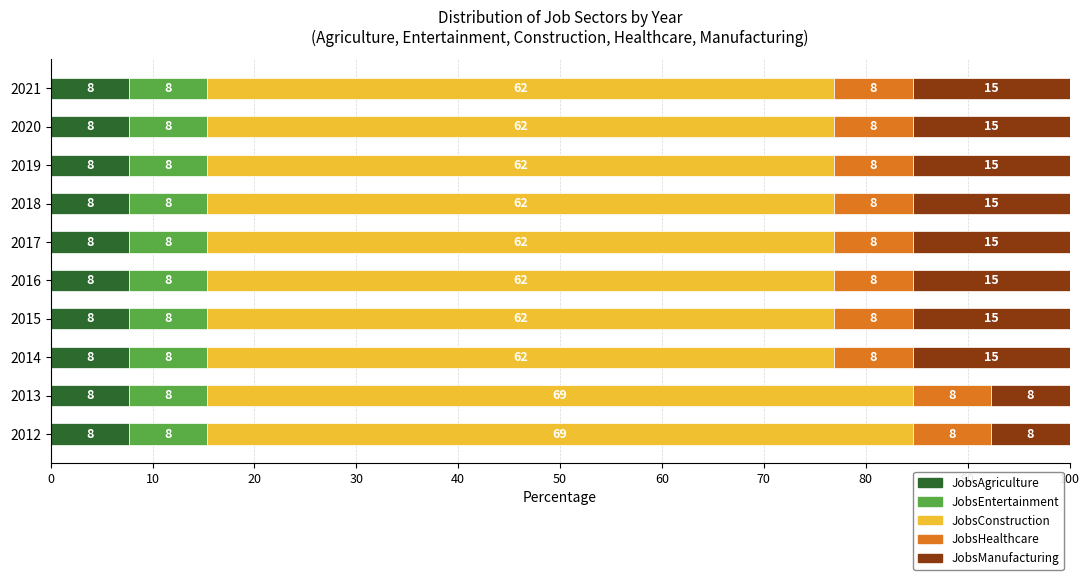

What are all the series names shown in the legend?

JobsAgriculture, JobsEntertainment, JobsConstruction, JobsHealthcare, JobsManufacturing